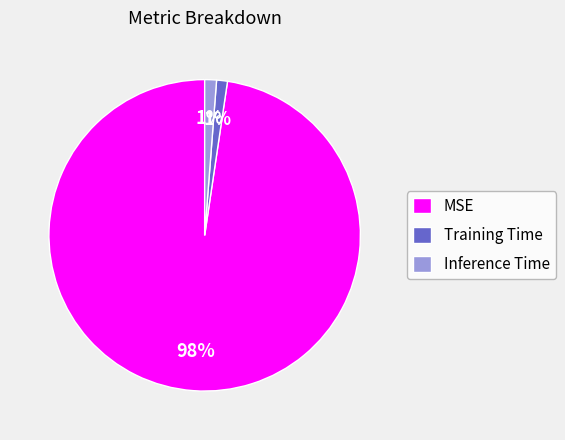

What is the largest slice in the pie chart?

MSE